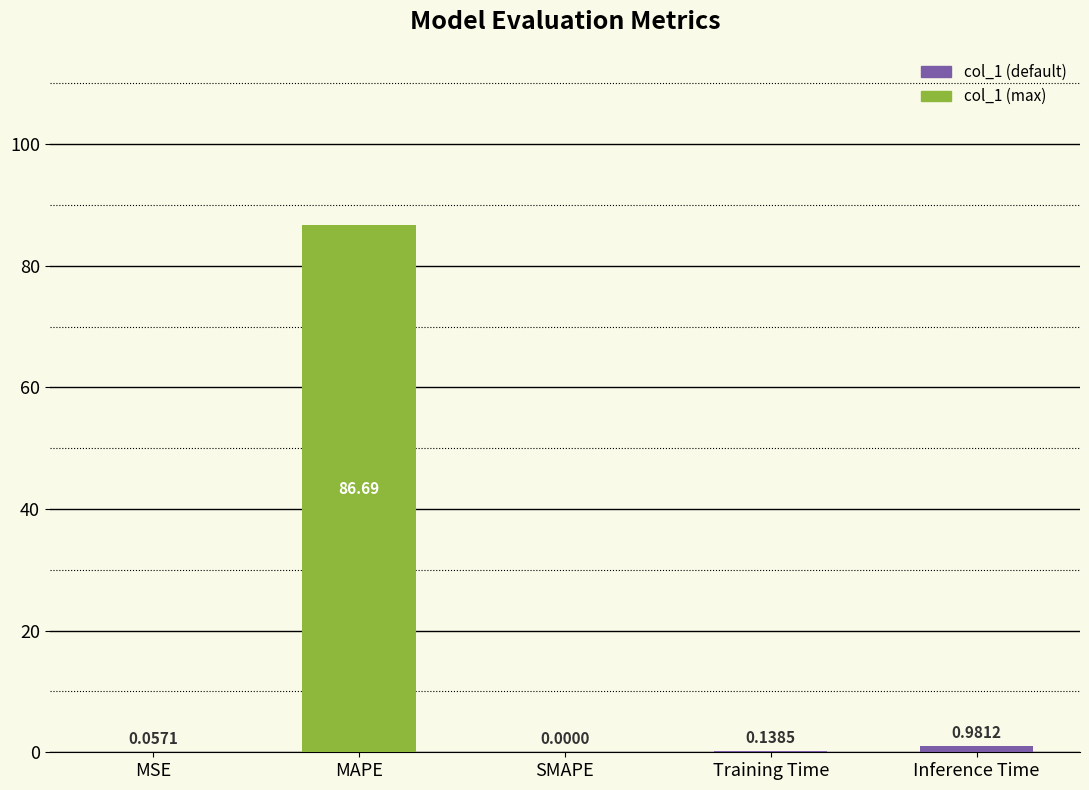

Which label corresponds to the largest value in the chart?

MAPE